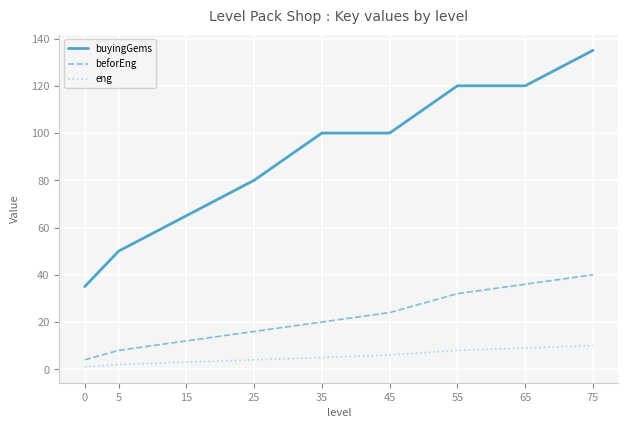

Is it true that buyingGems equals 16.2 at 5?

False